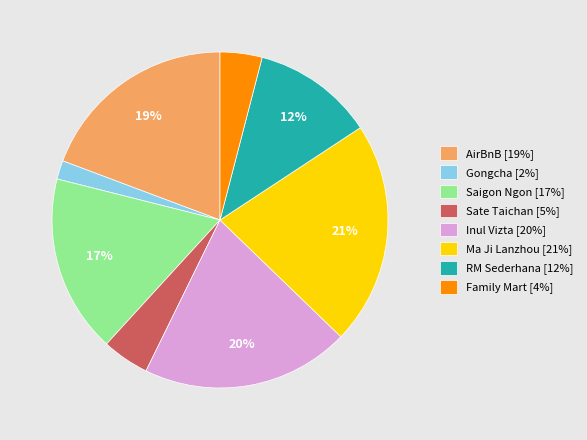

What is the ratio of the value at Family Mart [4%] to the value at RM Sederhana [12%]?

0.3